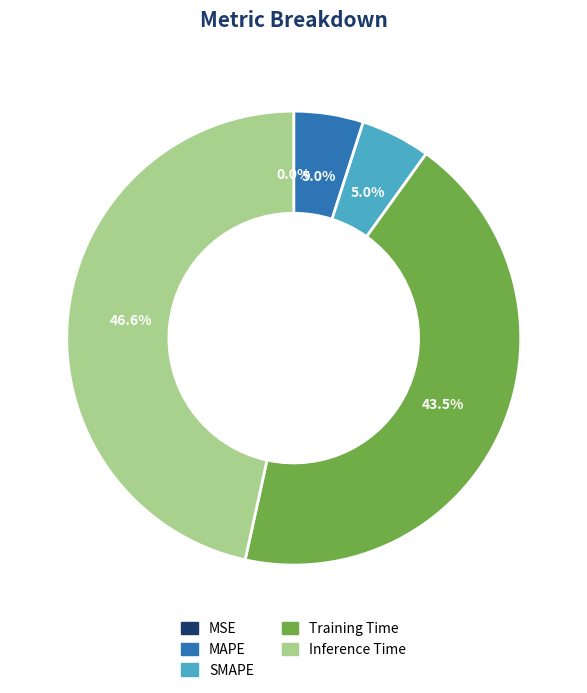

The SMAPE slice represents 14% of the pie. True or false?

False